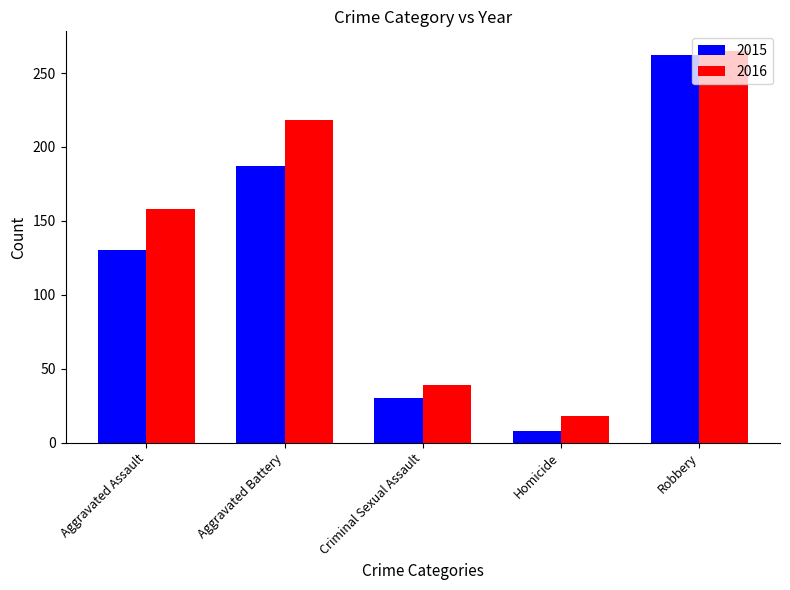

What is the approximate value of 2016 at Aggravated Battery?

218